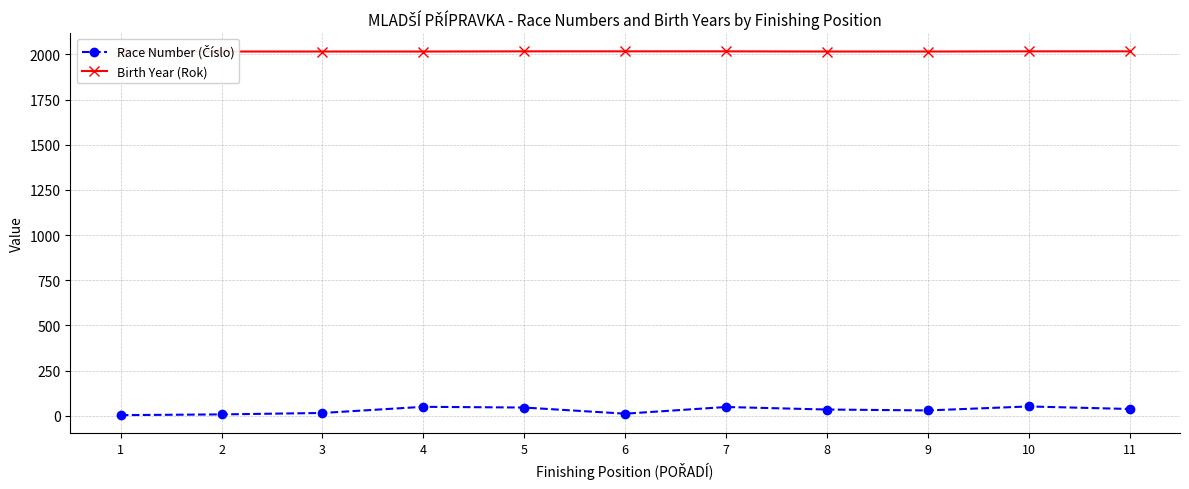

Is the value of Race Number (Číslo) at 5 greater than the value of Birth Year (Rok) at 9?

No